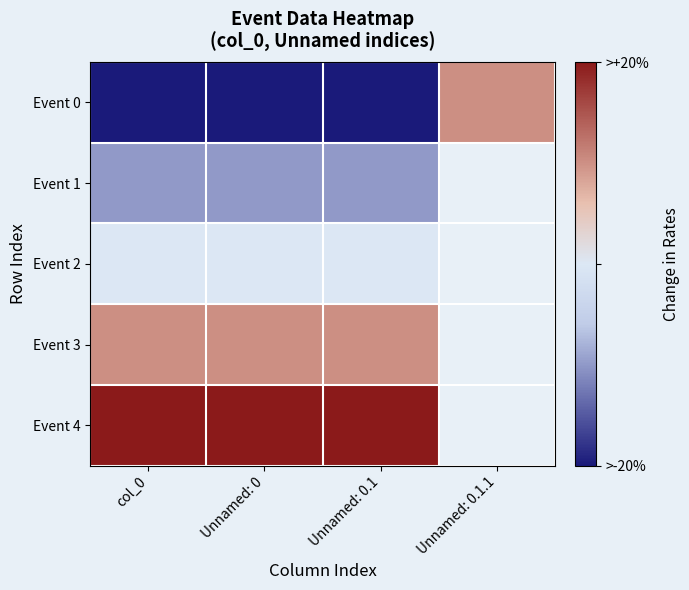

Which label corresponds to the largest value in the chart?

col_0